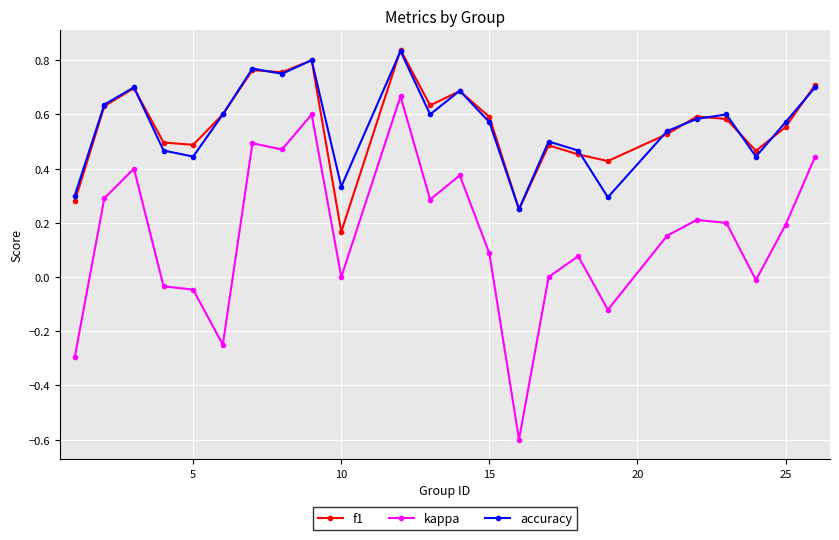

What are all the series names shown in the legend?

f1, kappa, accuracy